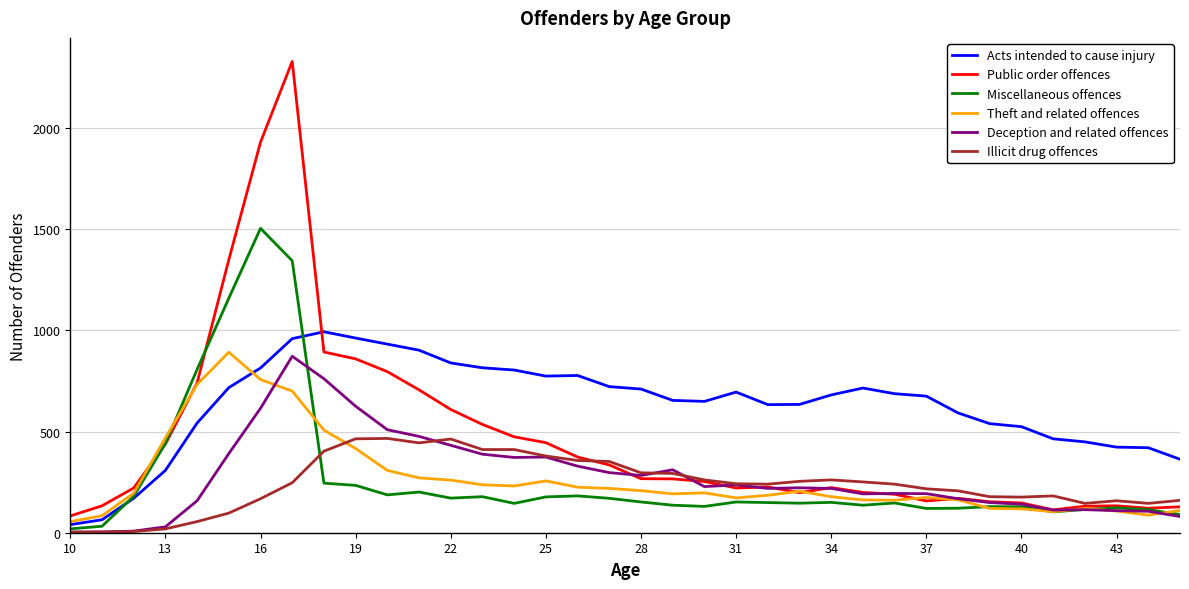

What is the sum of all Illicit drug offences values?

8654